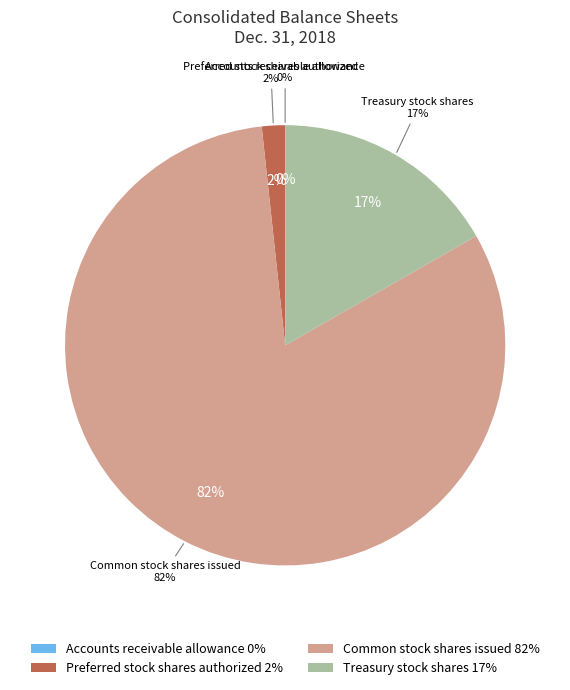

How much of the chart is everything except Treasury stock shares?

83.3%